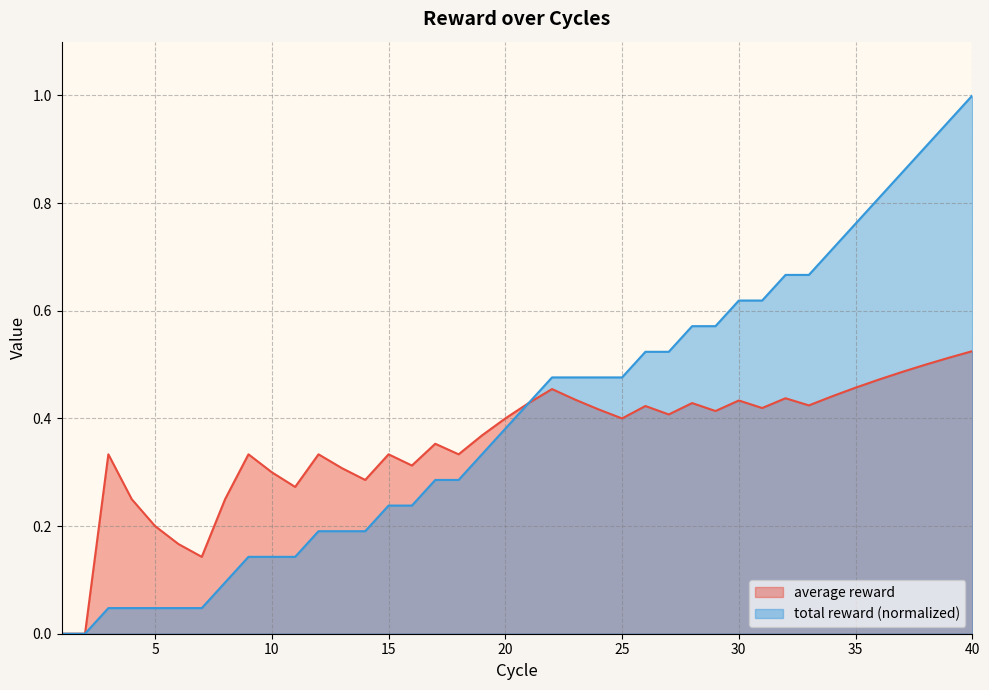

True or false: average reward and total reward cross at least once.

True